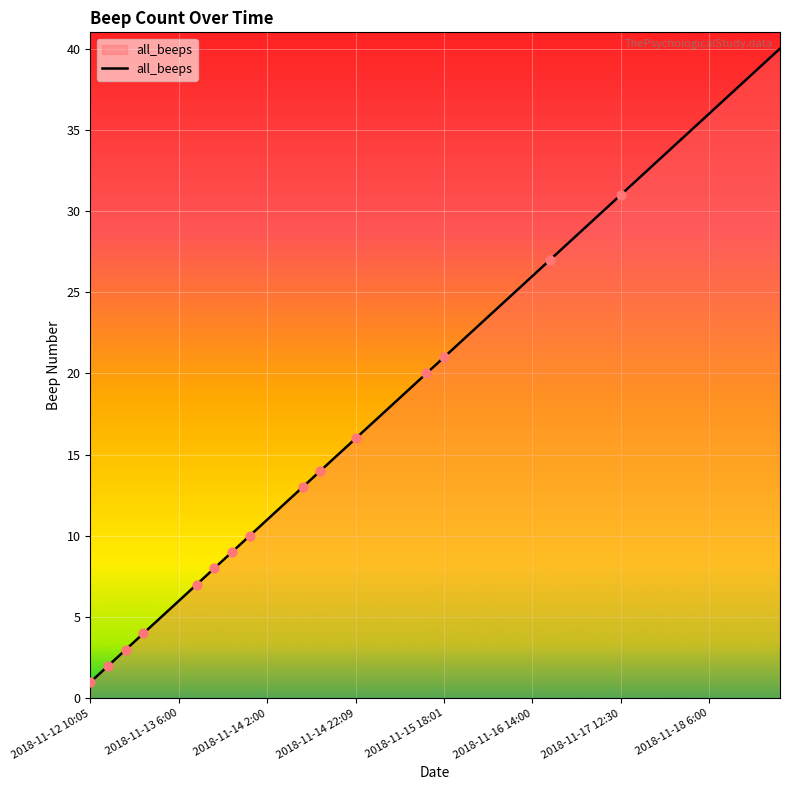

What is the greatest value displayed?

40